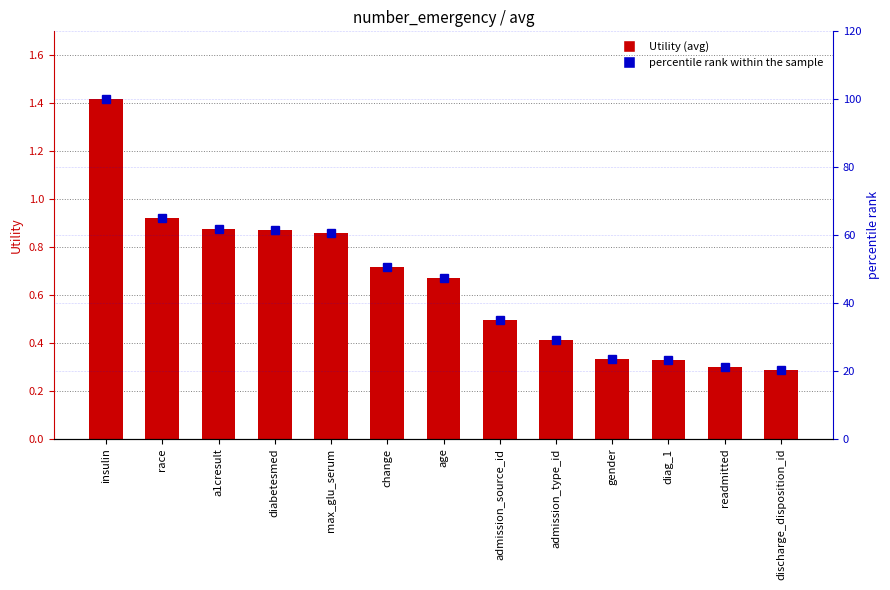

Rank the categories by Utility value from highest to lowest.

insulin, race, a1cresult, diabetesmed, max_glu_serum, change, age, admission_source_id, admission_type_id, gender, diag_1, readmitted, discharge_disposition_id